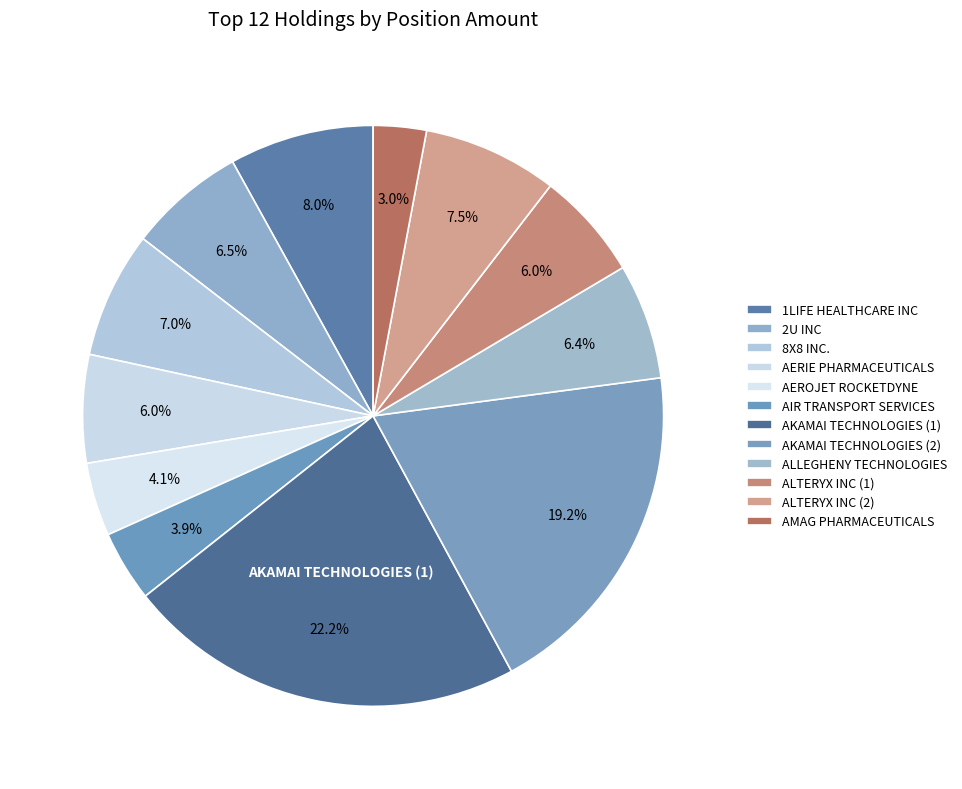

True or false: 1LIFE HEALTHCARE INC accounts for 13% of the total.

False